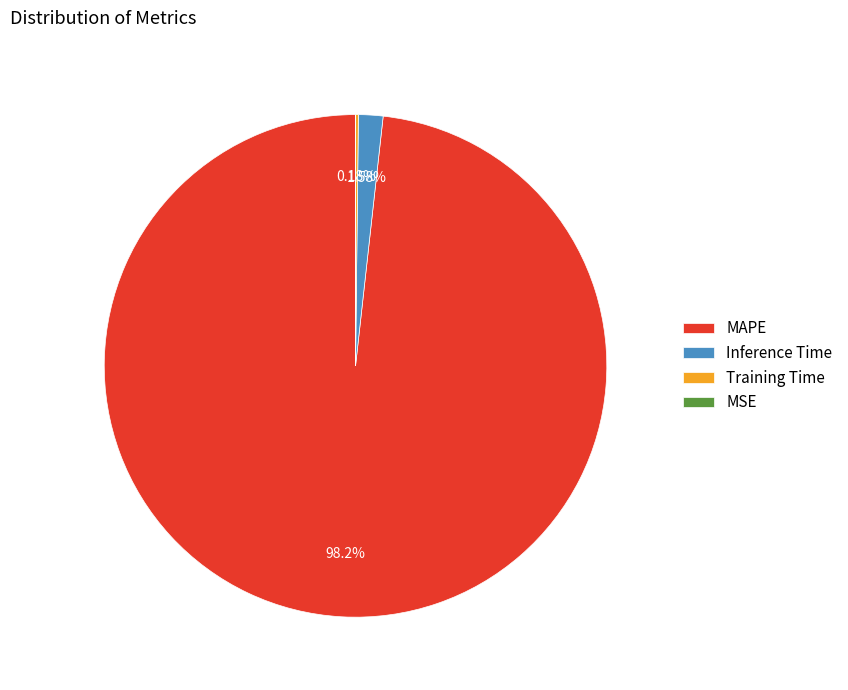

Which category has the biggest portion of the pie?

MAPE